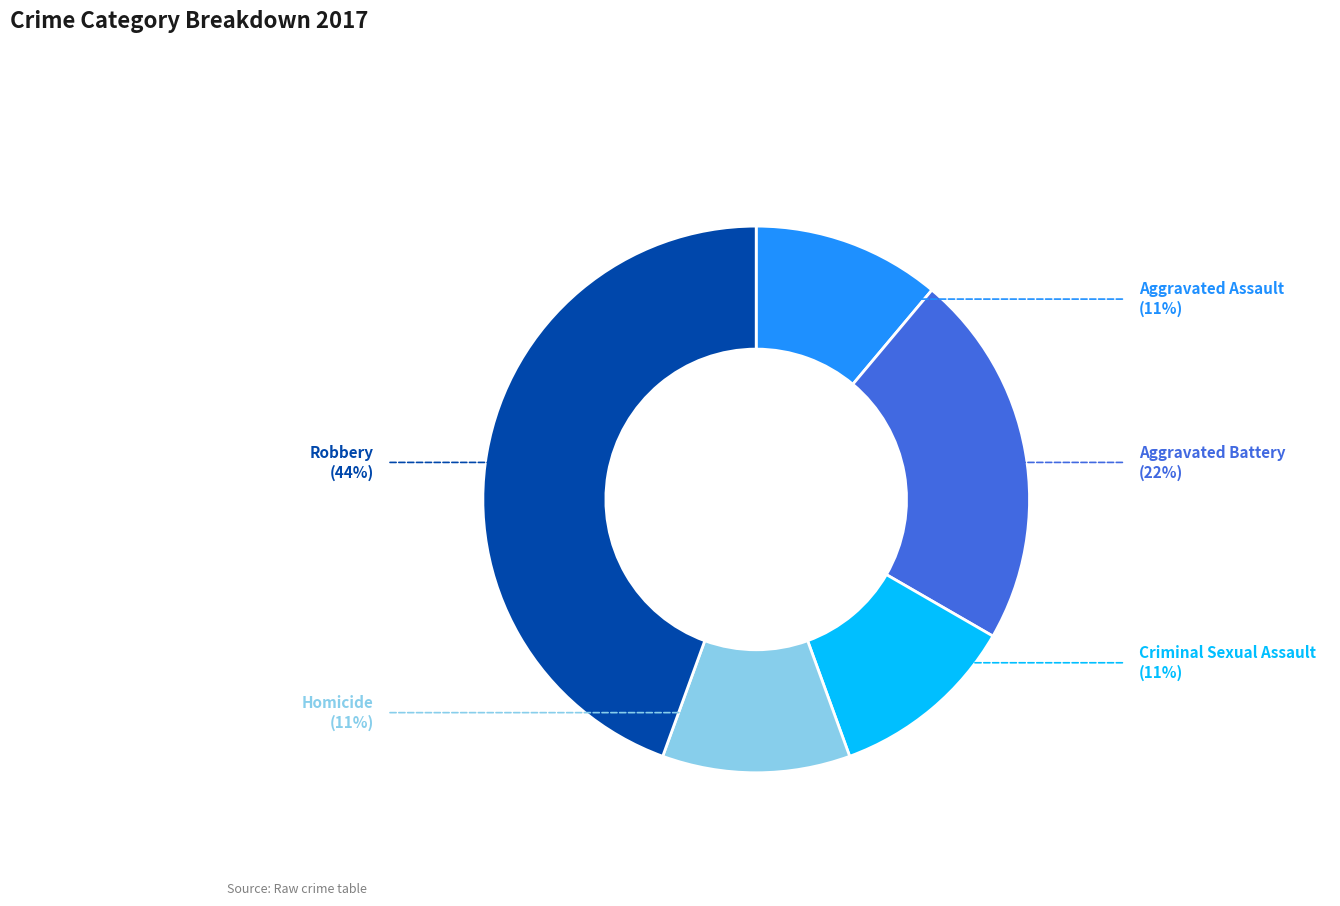

Count the number of slices in the pie.

5